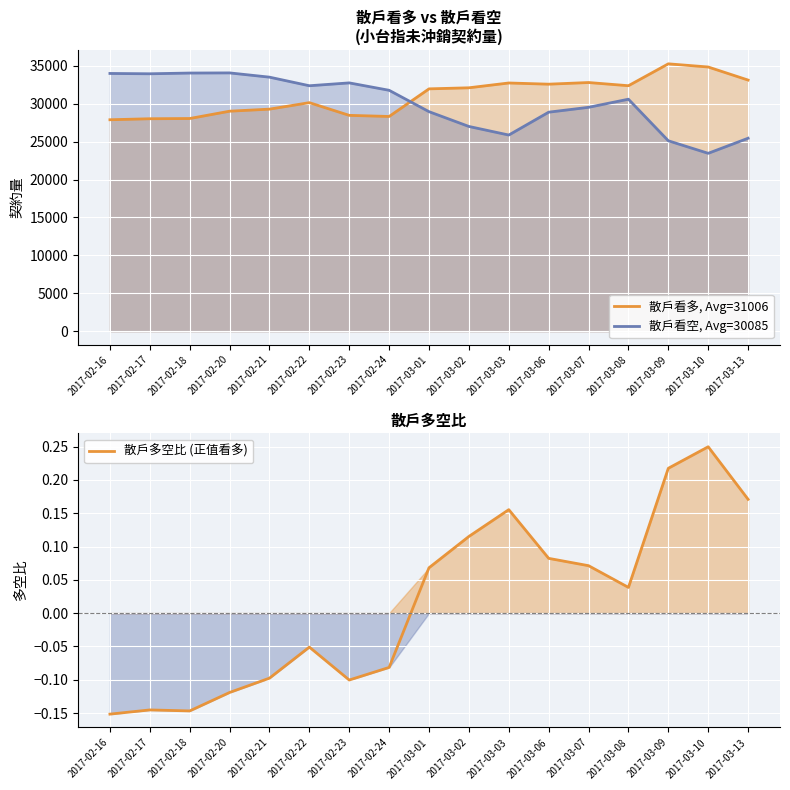

Reading left to right, what are all the values shown in this chart?

散戶看多, Avg=31006: 2017-02-16=27895.0	2017-02-17=28028.0	2017-02-18=28058.0	2017-02-20=29023.0	2017-02-21=29295.0	2017-02-22=30150.0	2017-02-23=28475.0	2017-02-24=28328.0	2017-03-01=31971.0	2017-03-02=32111.0	2017-03-03=32746.0	2017-03-06=32588.0	2017-03-07=32806.0	2017-03-08=32385.0	2017-03-09=35273.0	2017-03-10=34854.0	2017-03-13=33130.0
散戶看空, Avg=30085: 2017-02-16=34003.0	2017-02-17=33960.0	2017-02-18=34057.0	2017-02-20=34076.0	2017-02-21=33514.0	2017-02-22=32381.0	2017-02-23=32758.0	2017-02-24=31781.0	2017-03-01=28961.0	2017-03-02=27010.0	2017-03-03=25878.0	2017-03-06=28893.0	2017-03-07=29536.0	2017-03-08=30605.0	2017-03-09=25120.0	2017-03-10=23467.0	2017-03-13=25456.0
散戶多空比 (正值看多): 2017-02-16=-0.2	2017-02-17=-0.1	2017-02-18=-0.1	2017-02-20=-0.1	2017-02-21=-0.1	2017-02-22=-0.1	2017-02-23=-0.1	2017-02-24=-0.1	2017-03-01=0.1	2017-03-02=0.1	2017-03-03=0.2	2017-03-06=0.1	2017-03-07=0.1	2017-03-08=0.0	2017-03-09=0.2	2017-03-10=0.2	2017-03-13=0.2